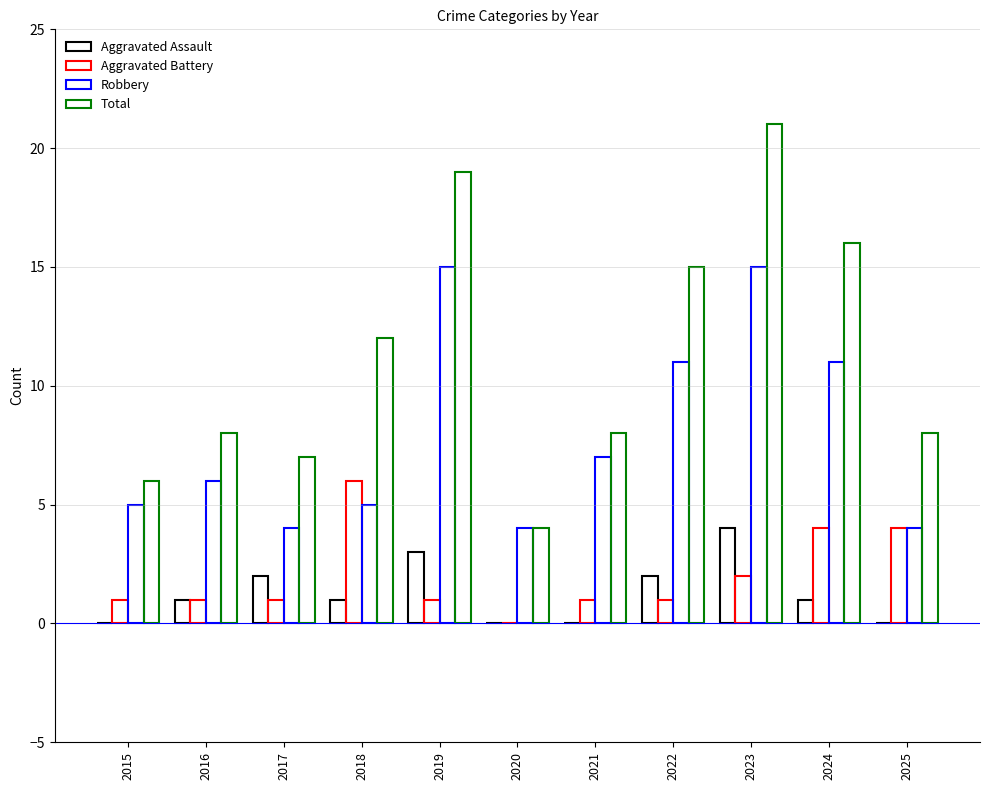

Which series has the largest total across all categories?

Total